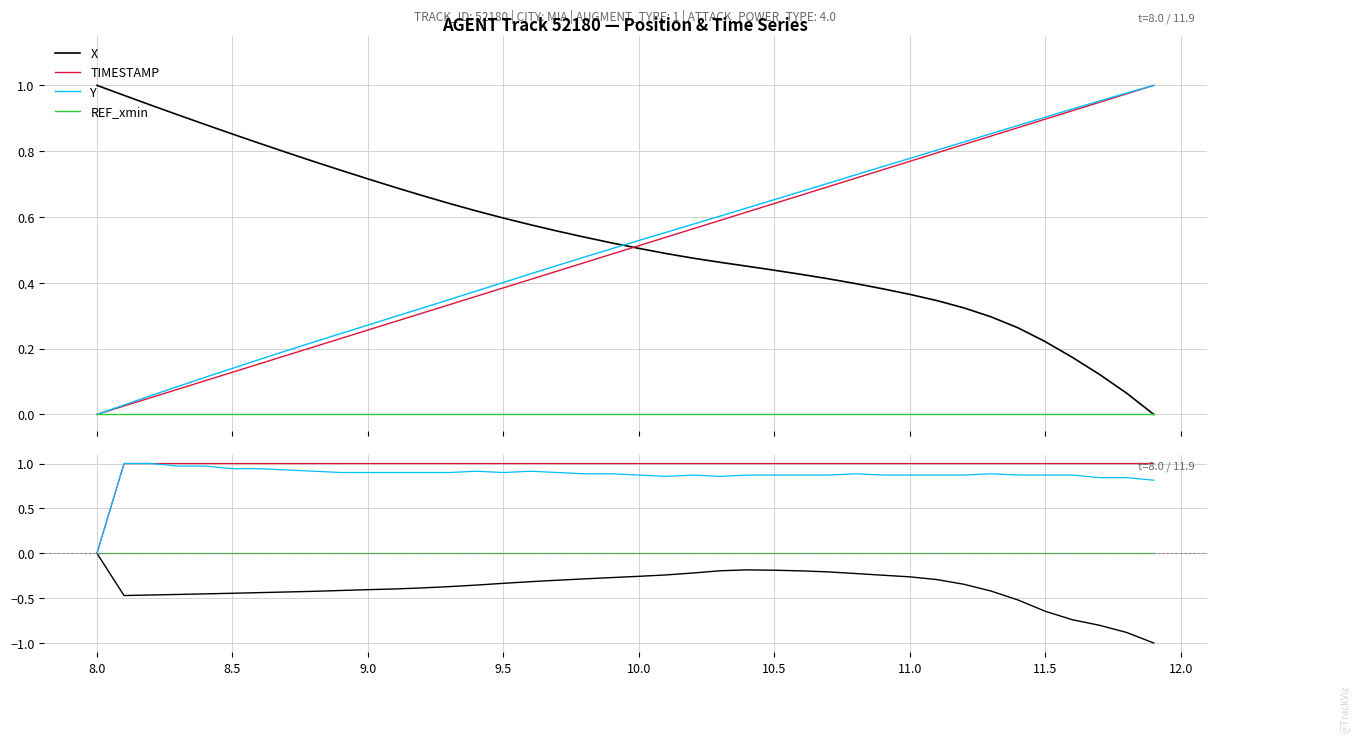

What is the greatest value displayed?

1.0